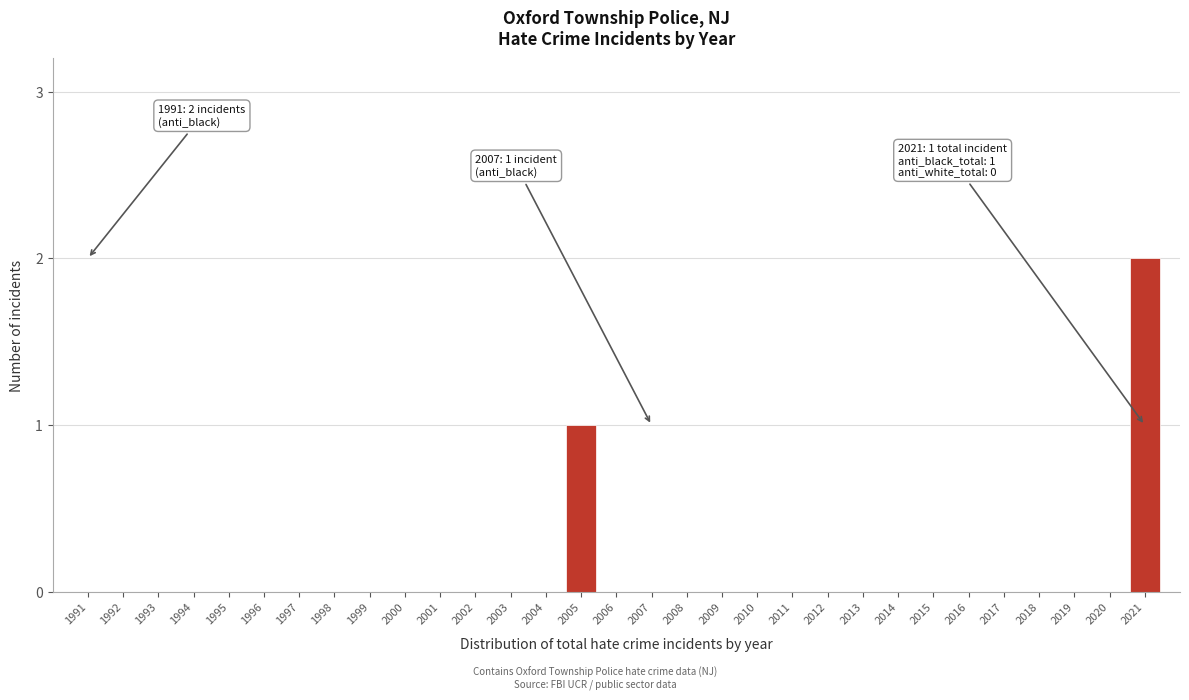

Is it true that the value at 2004 is 0?

True